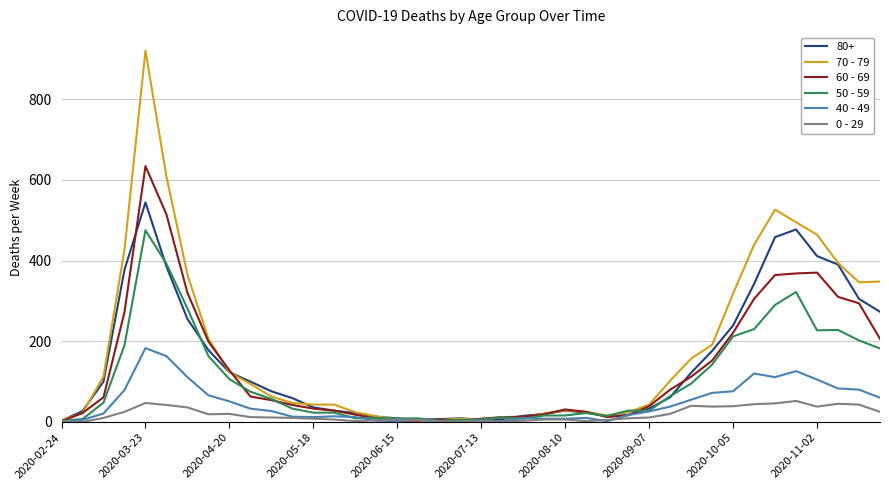

Which series has the largest range (max minus min)?

70 - 79